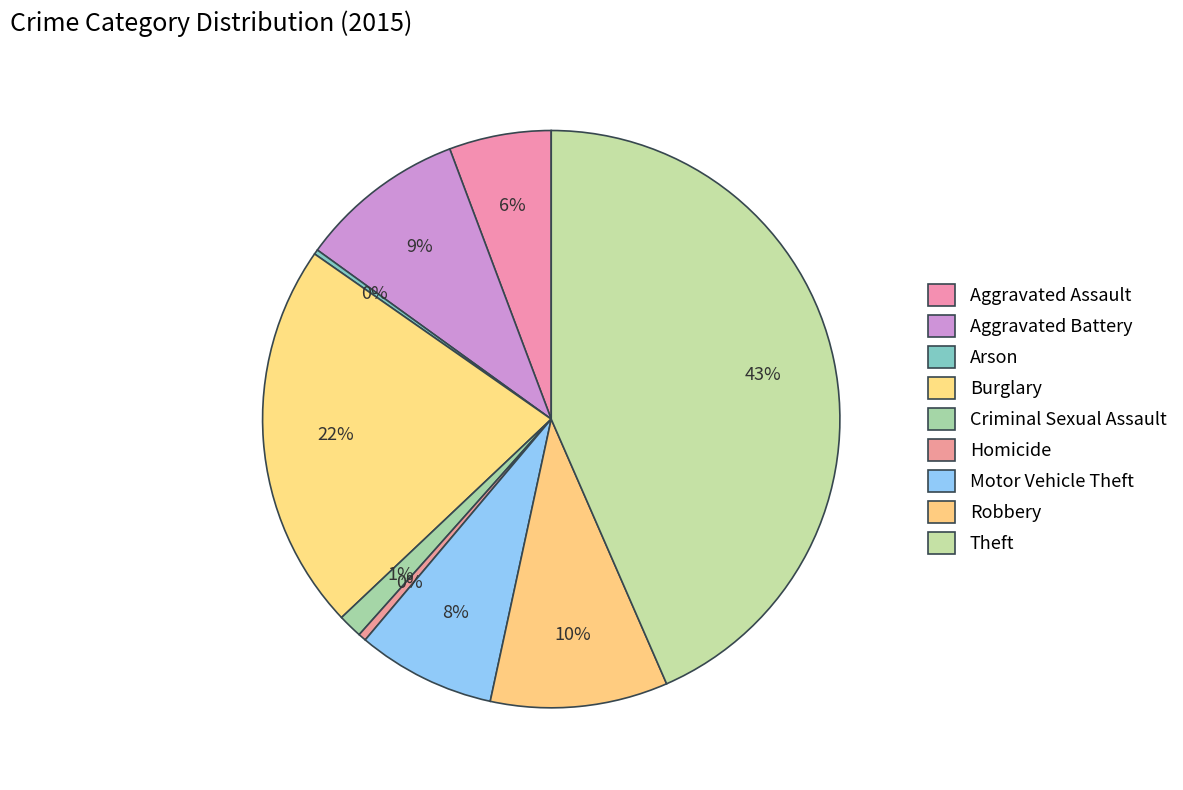

What is the change in value from Motor Vehicle Theft to Robbery?

+74